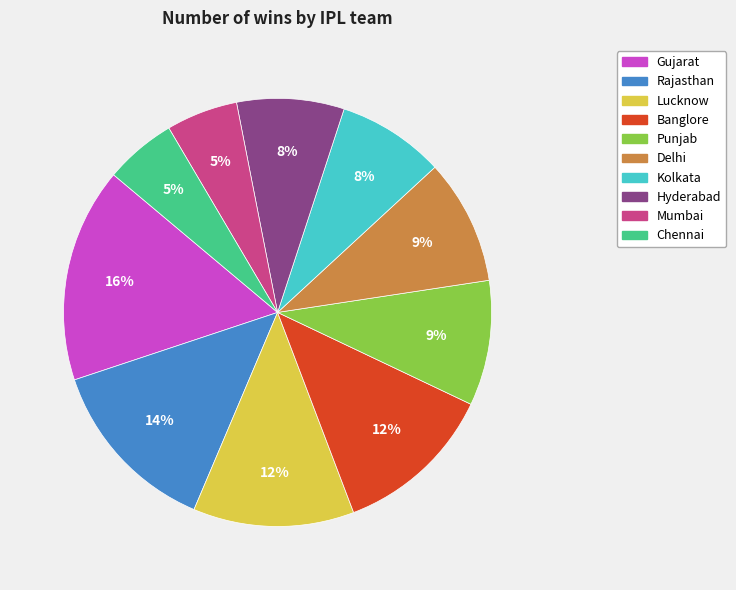

What is the ratio of the value at Hyderabad to the value at Delhi?

0.9